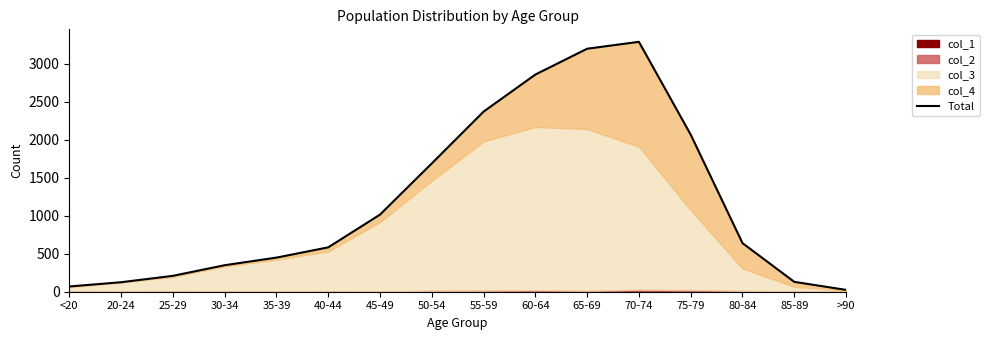

Which has a higher value, 75-79 or 70-74?

70-74